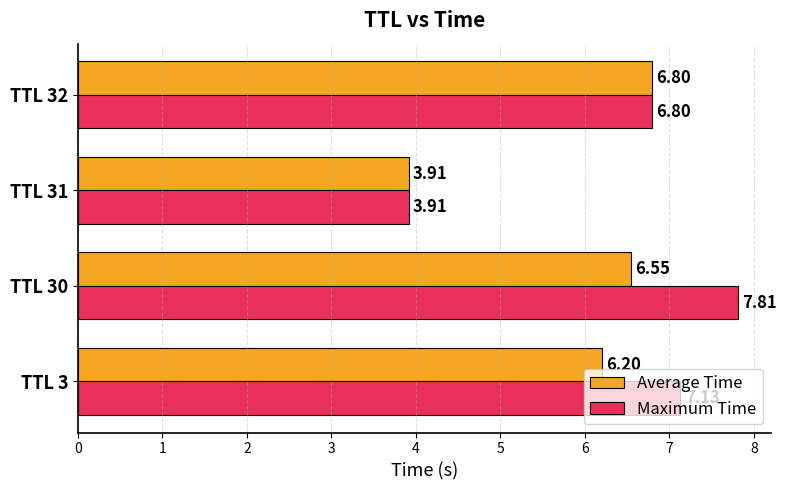

Rank the categories by Average Time value from lowest to highest.

TTL 31, TTL 3, TTL 30, TTL 32